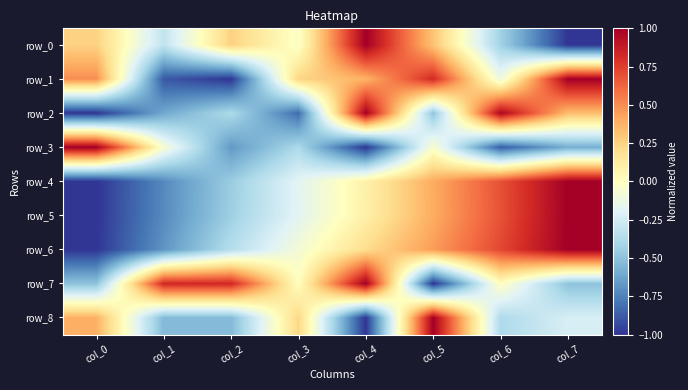

The row_7 series shows 0.0 at col_6. True or false?

False